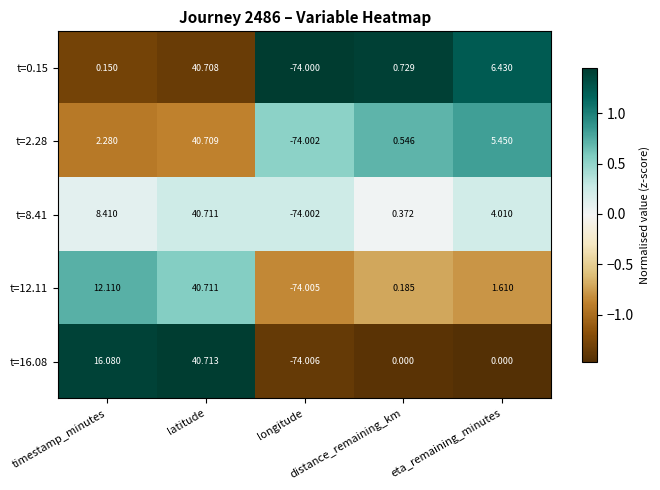

How many positive values does the t=8.41 series have?

4